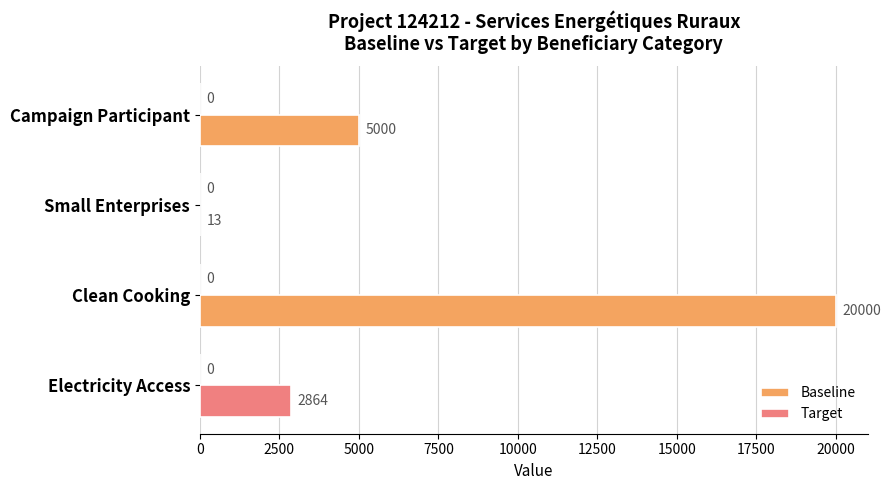

Are the bars grouped side by side (vs. stacked)?

No